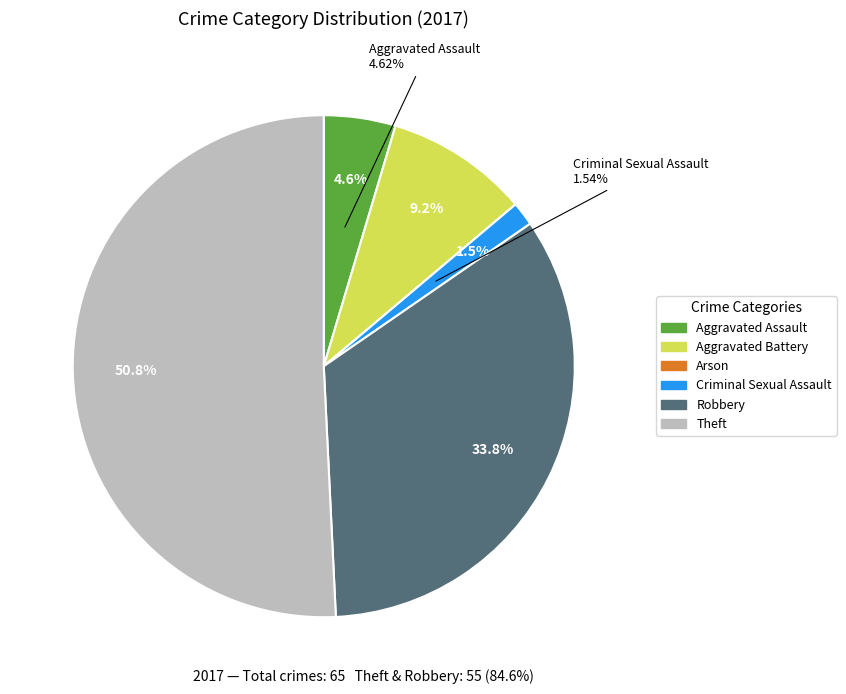

Between Aggravated Assault and Criminal Sexual Assault, which is larger?

Aggravated Assault